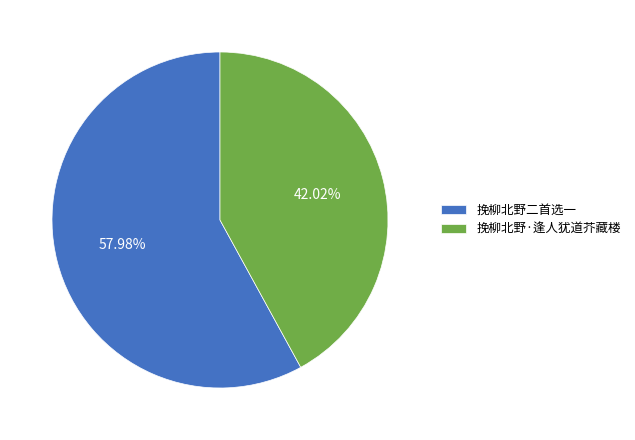

Between 挽柳北野二首选一 and 挽柳北野·逢人犹道芥藏楼, which is larger?

挽柳北野二首选一